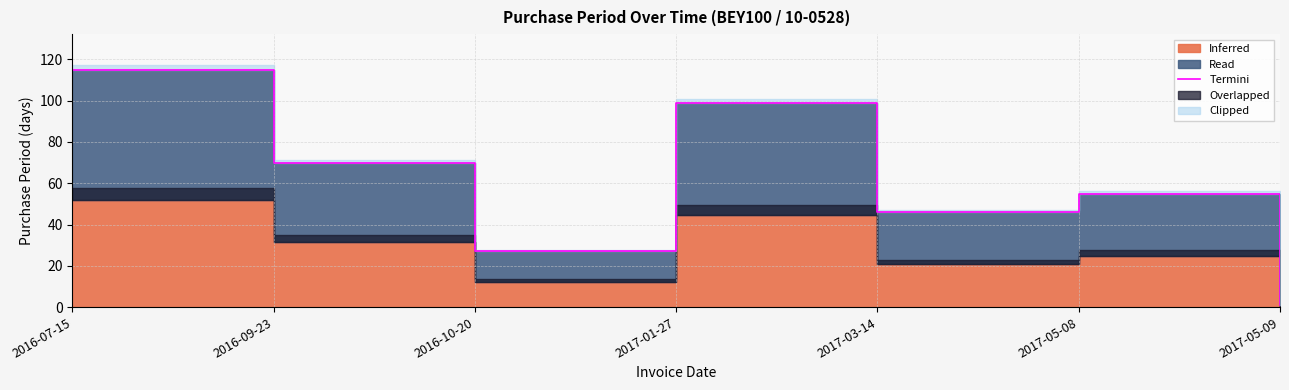

How many data points are above 55?

3